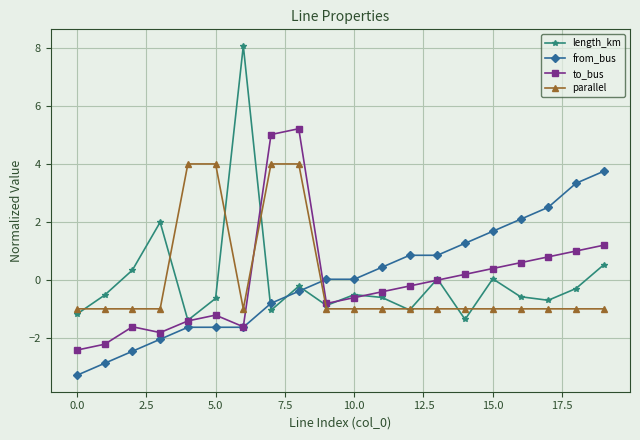

After their last crossing, which series has the higher values: parallel or to_bus?

to_bus